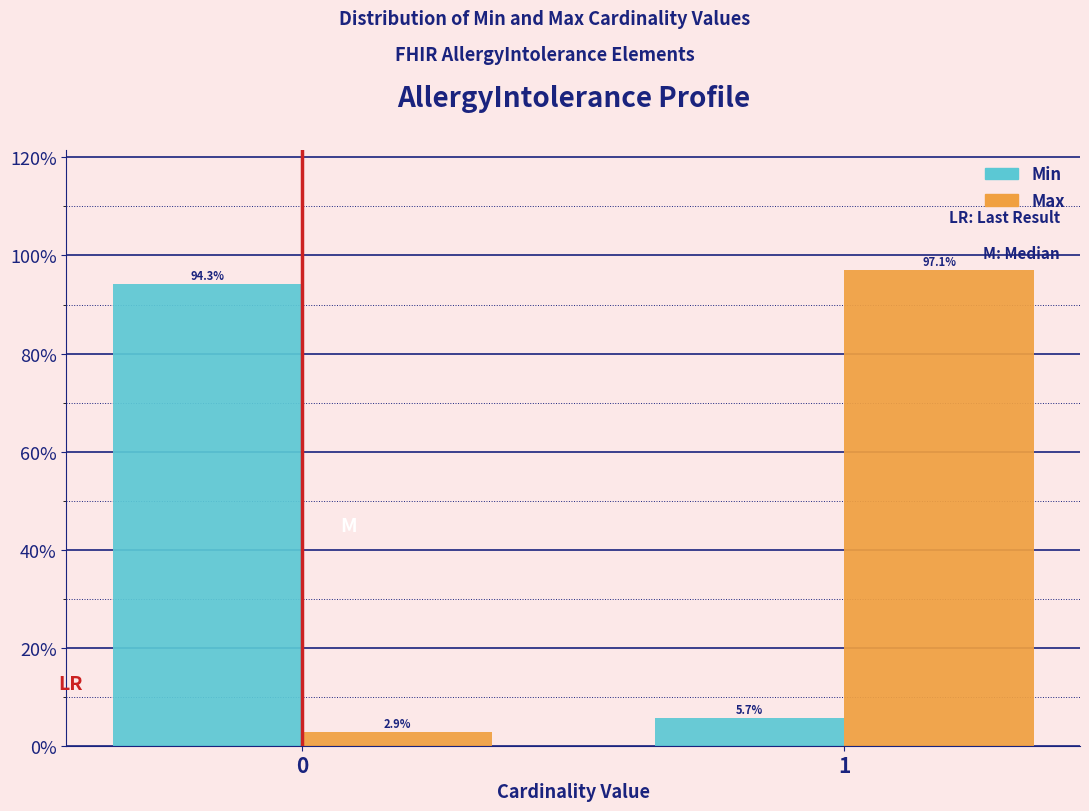

Reading left to right, what are all the values shown in this chart?

Min: 0=94.3	1=5.7
Max: 0=2.9	1=97.1